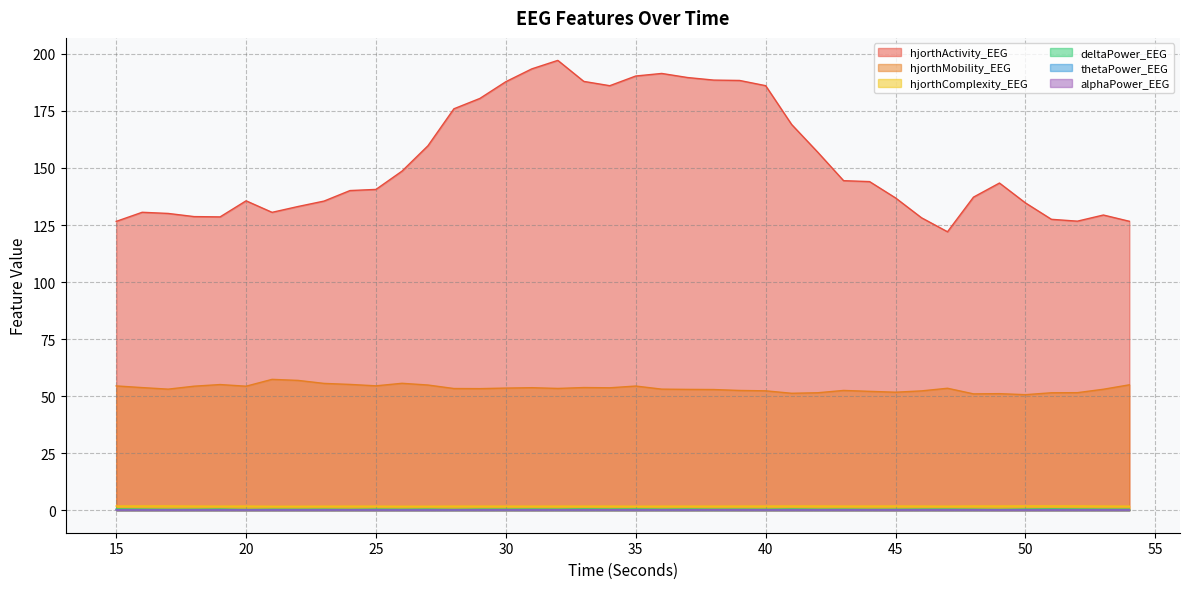

Rank the series at 53 from lowest to highest value.

alphaPower_EEG, thetaPower_EEG, deltaPower_EEG, hjorthComplexity_EEG, hjorthMobility_EEG, hjorthActivity_EEG